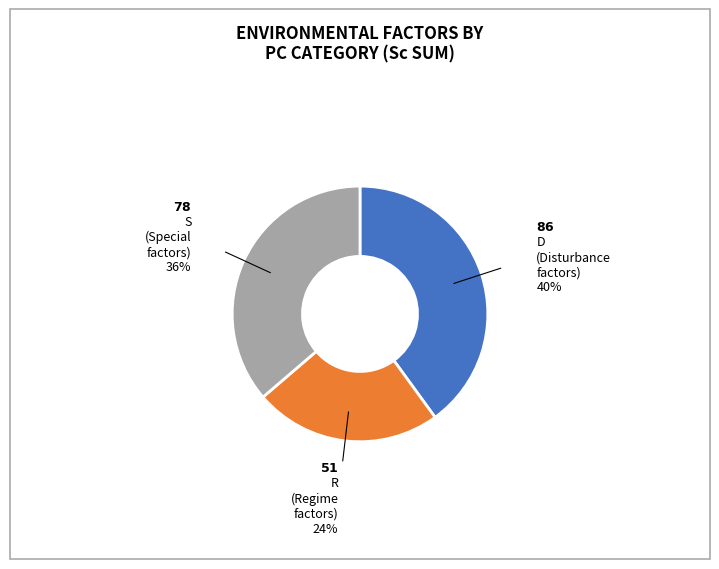

Count the number of slices in the pie.

3